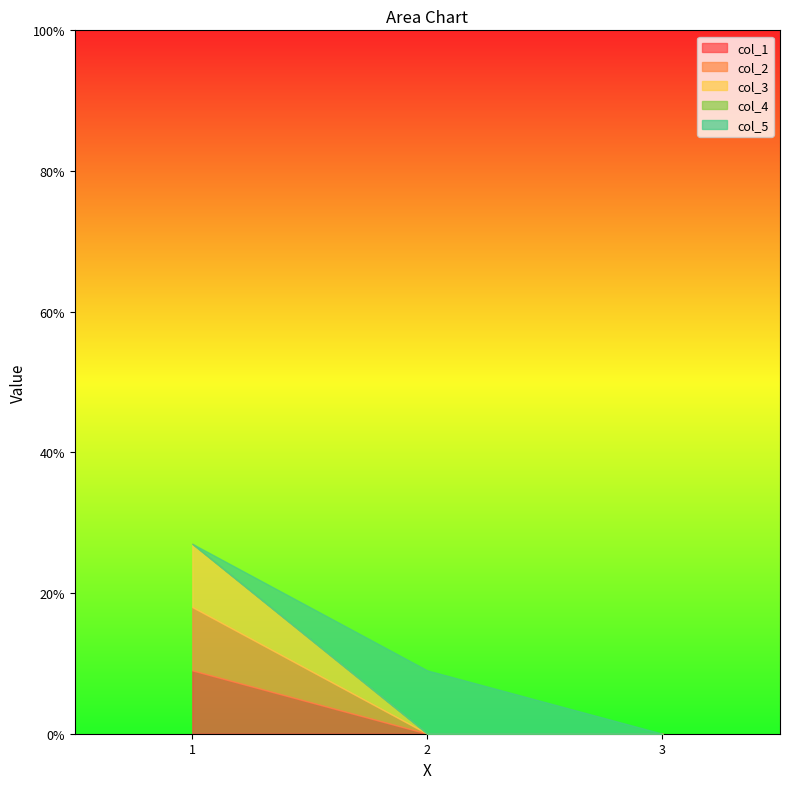

Rank the series by their maximum value, from highest to lowest.

col_1, col_2, col_3, col_5, col_4